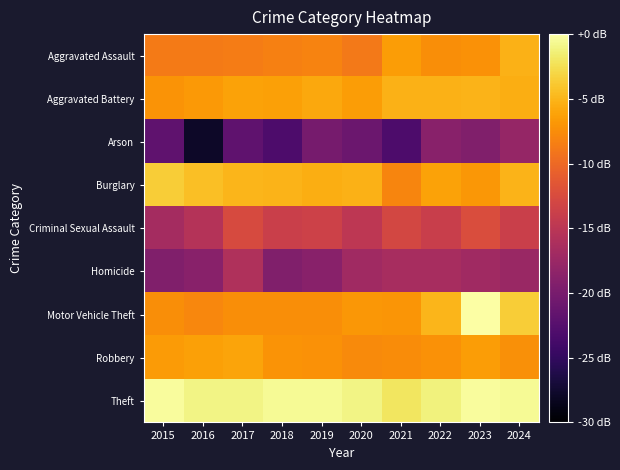

Reading left to right, extract all data points from this chart.

Aggravated Assault: 2015=-8.7	2016=-8.7	2017=-8.6	2018=-8.4	2019=-8.1	2020=-8.8	2021=-6.5	2022=-7.5	2023=-7.2	2024=-5.3
Aggravated Battery: 2015=-7.1	2016=-6.7	2017=-6.2	2018=-6.3	2019=-5.8	2020=-6.5	2021=-5.3	2022=-5.3	2023=-5.1	2024=-5.5
Arson: 2015=-21.9	2016=-27.9	2017=-21.9	2018=-23.1	2019=-20.1	2020=-20.9	2021=-23.1	2022=-18.9	2023=-19.4	2024=-17.9
Burglary: 2015=-3.6	2016=-4.4	2017=-5.0	2018=-5.1	2019=-5.4	2020=-5.2	2021=-8.0	2022=-6.2	2023=-6.8	2024=-5.1
Criminal Sexual Assault: 2015=-16.7	2016=-15.6	2017=-12.6	2018=-13.7	2019=-13.6	2020=-14.9	2021=-13.0	2022=-13.9	2023=-12.3	2024=-13.7
Homicide: 2015=-19.4	2016=-18.9	2017=-15.8	2018=-19.4	2019=-18.9	2020=-17.1	2021=-16.4	2022=-16.4	2023=-17.1	2024=-17.5
Motor Vehicle Theft: 2015=-7.4	2016=-7.9	2017=-7.5	2018=-7.4	2019=-7.4	2020=-6.8	2021=-7.0	2022=-4.9	2023=0.0	2024=-3.6
Robbery: 2015=-6.6	2016=-6.3	2017=-6.0	2018=-7.1	2019=-7.2	2020=-7.6	2021=-7.5	2022=-7.2	2023=-6.5	2024=-7.4
Theft: 2015=-0.3	2016=-1.0	2017=-1.0	2018=-0.6	2019=-0.5	2020=-1.0	2021=-2.0	2022=-1.2	2023=-0.3	2024=-0.5